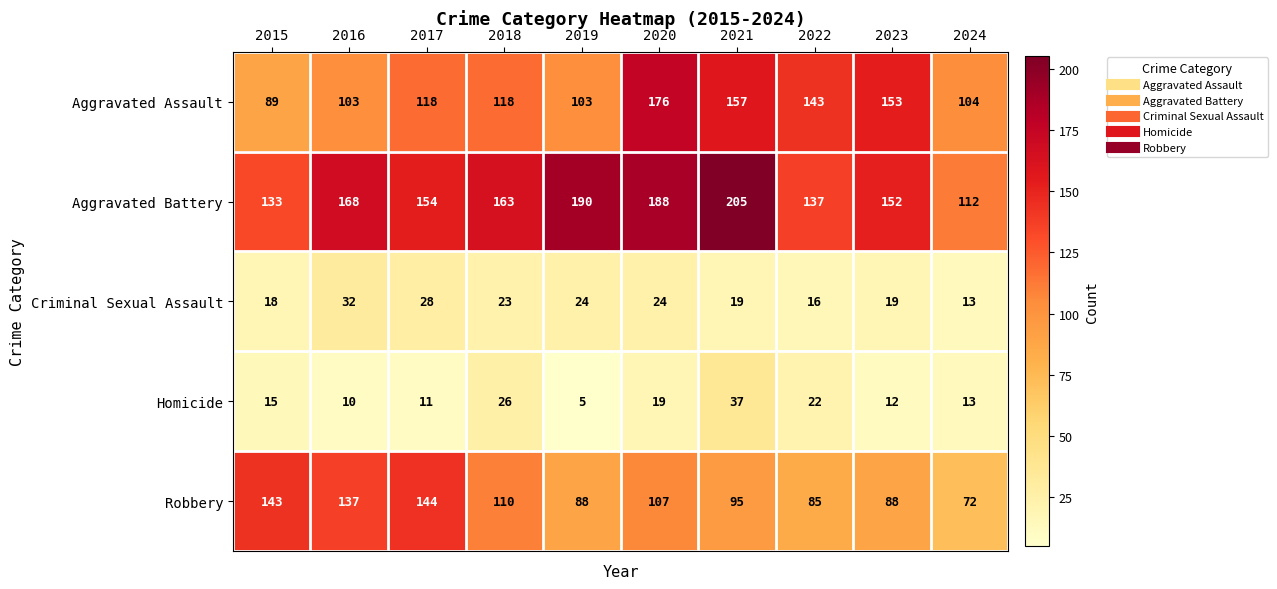

Which series changed the most between 2022 and 2023?

Aggravated Battery